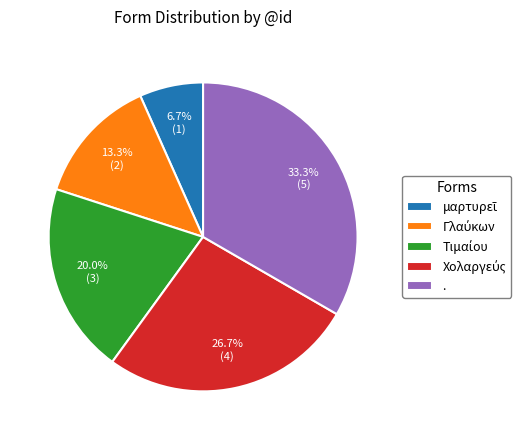

Is there any slice that represents more than half of the pie?

No